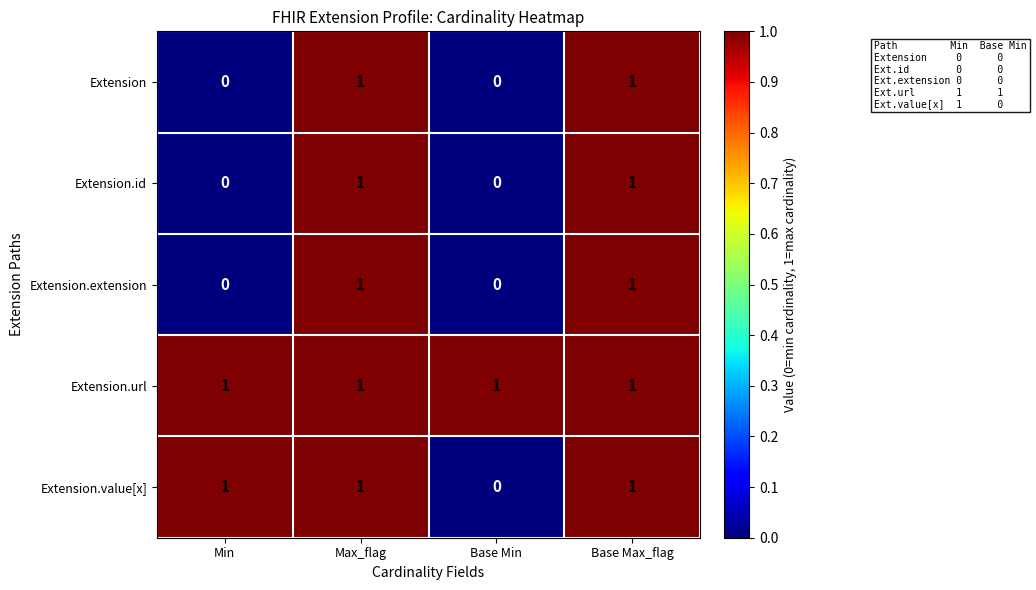

At how many categories does at least one series exceed 0?

4